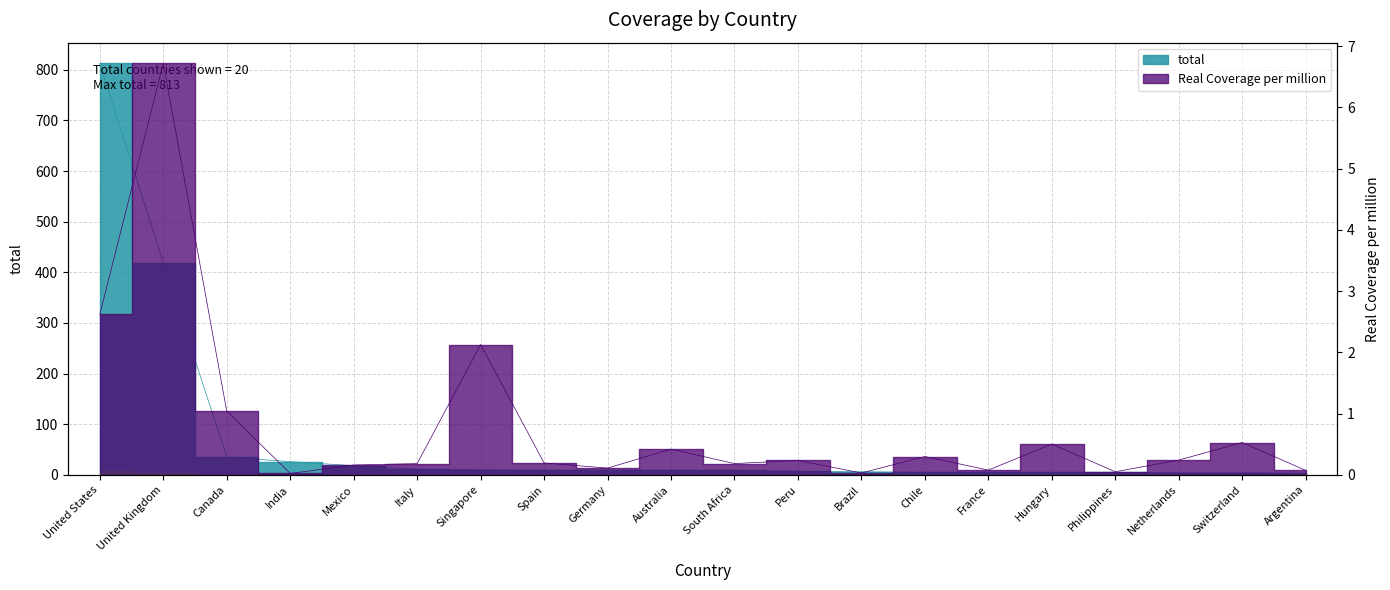

What are all the series names shown in the legend?

Real Coverage per million, total